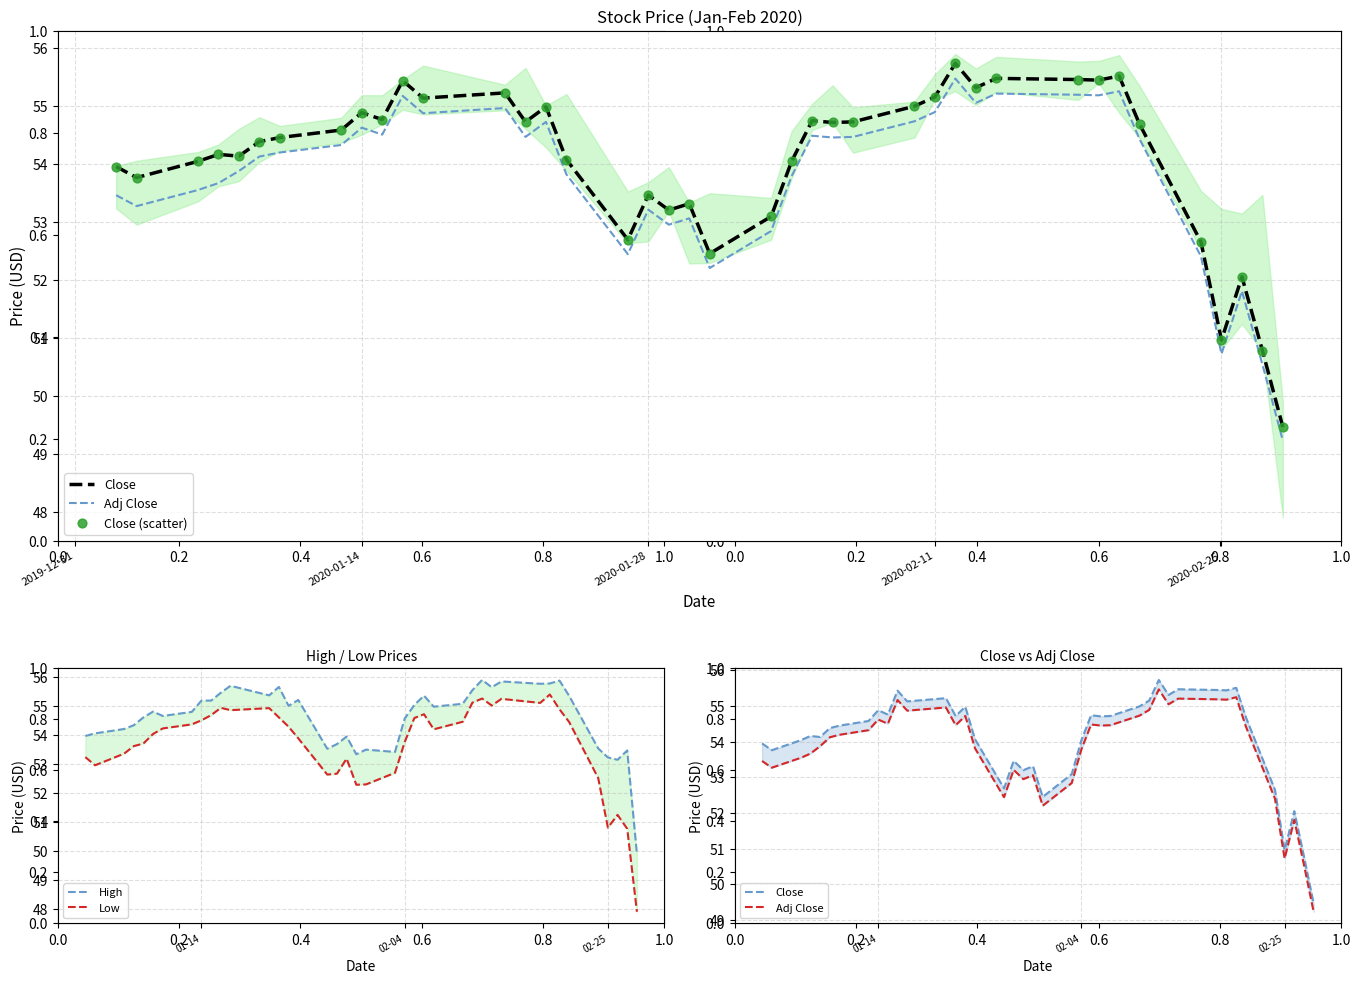

At how many categories does at least one series exceed 51?

39